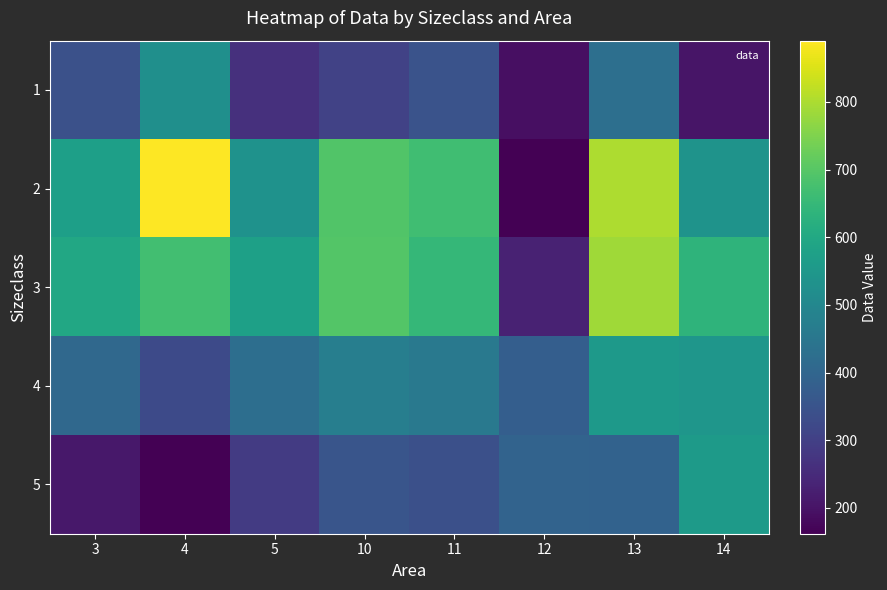

Reading right to left, list all the values displayed in this chart.

1: 14=202.8	13=428.0	12=192.2	11=348.9	10=306.7	5=261.8	4=524.4	3=341.2
2: 14=537.0	13=802.1	12=163.4	11=666.1	10=692.5	5=532.0	4=890.7	3=572.1
3: 14=636.5	13=787.7	12=231.3	11=648.3	10=695.1	5=575.9	4=670.6	3=597.8
4: 14=545.5	13=553.1	12=379.3	11=457.4	10=473.7	5=424.0	4=325.4	3=409.2
5: 14=558.9	13=390.6	12=394.1	11=340.3	10=355.2	5=287.4	4=161.6	3=208.8